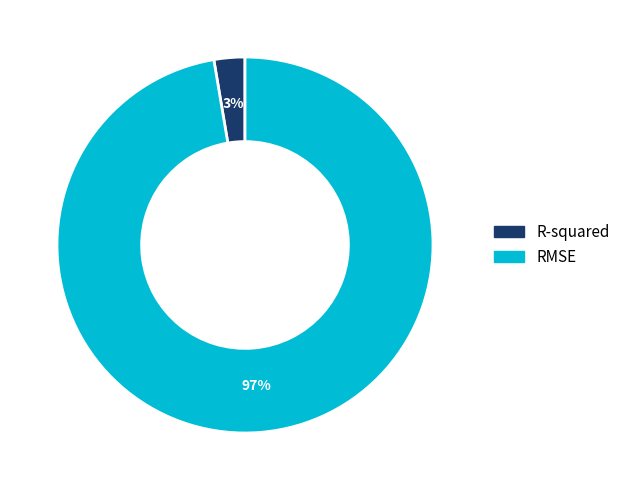

What percentage is the RMSE slice, to the nearest percent?

97%